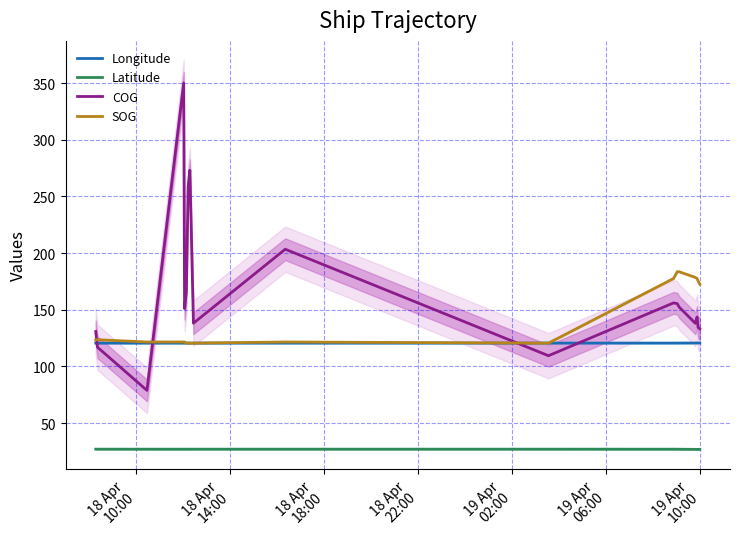

True or false: Latitude and COG intersect in this chart.

False